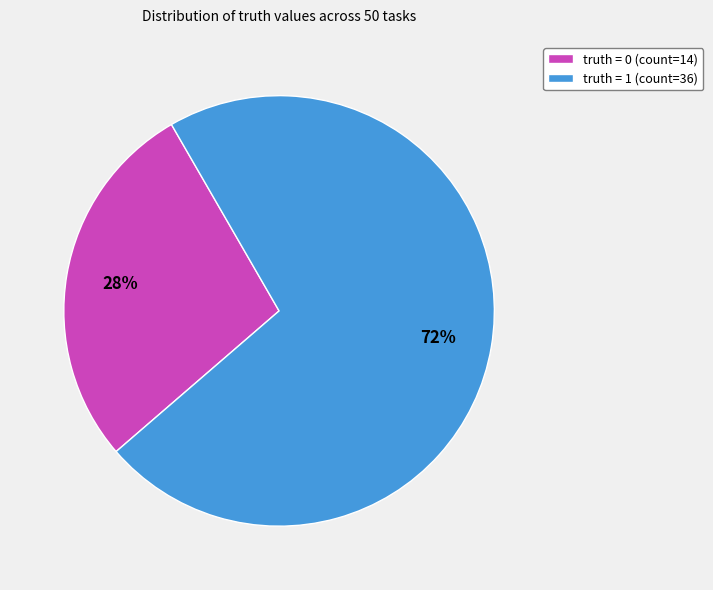

Do truth = 0 (count=14) and truth = 1 (count=36) together represent more than half of the pie?

Yes